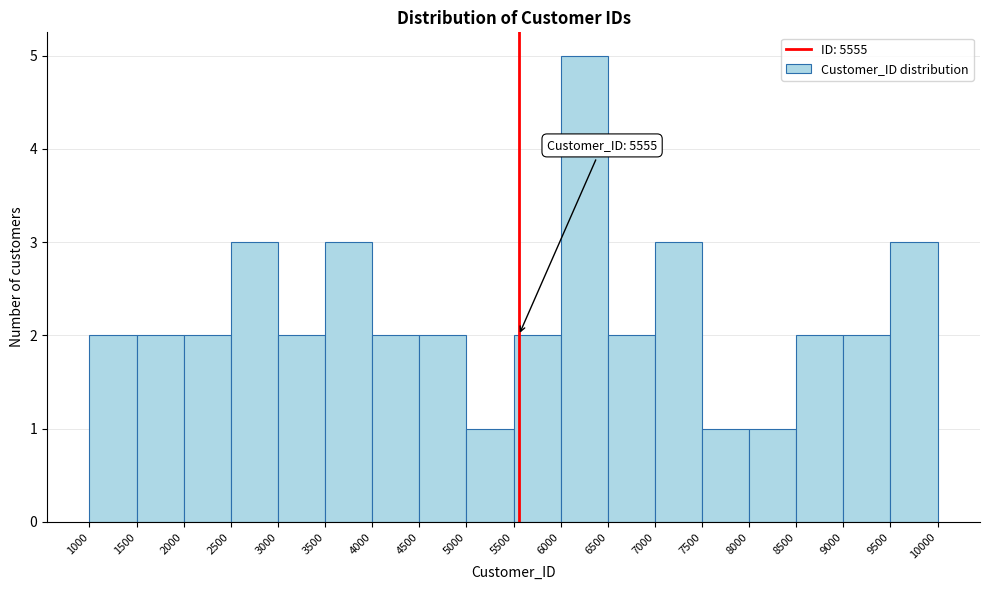

Over which range of the x-axis is the bar tallest?

6000 to 6500